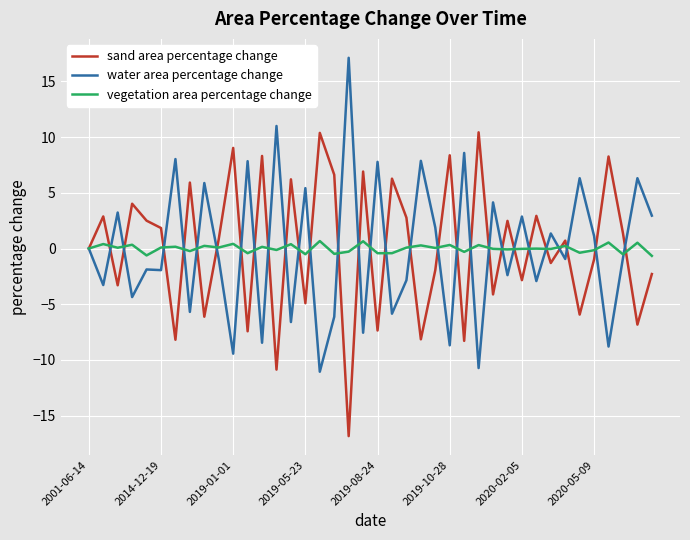

Rank the series by their maximum value, from lowest to highest.

vegetation area percentage change, sand area percentage change, water area percentage change